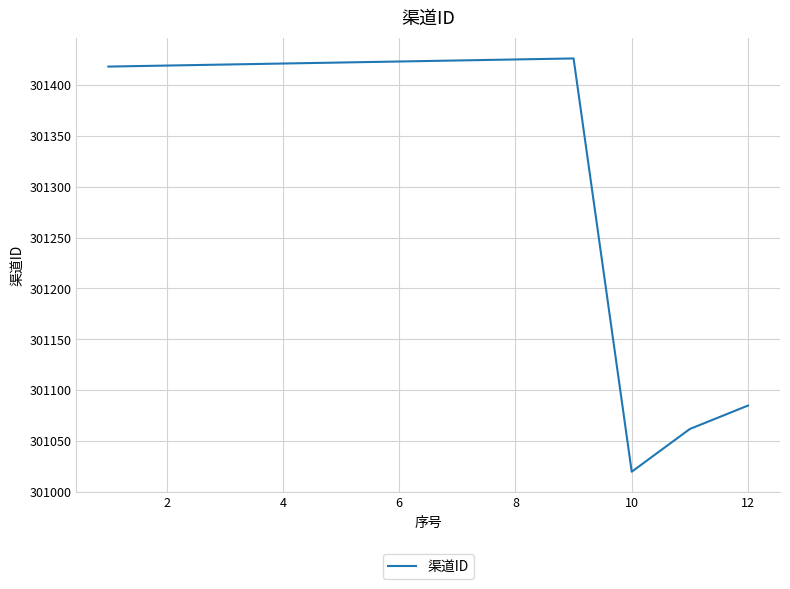

What is the difference between the maximum and minimum values?

406